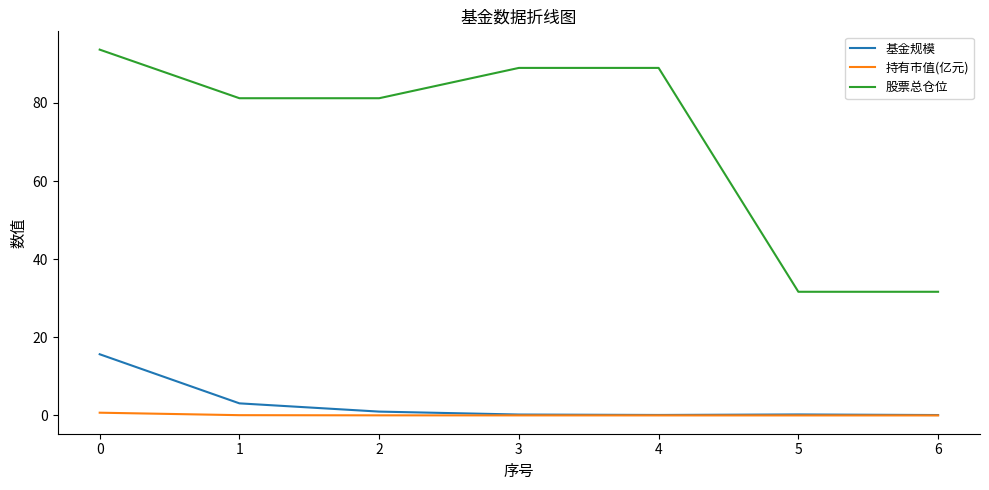

True or false: 持有市值(亿元) and 股票总仓位 intersect in this chart.

False